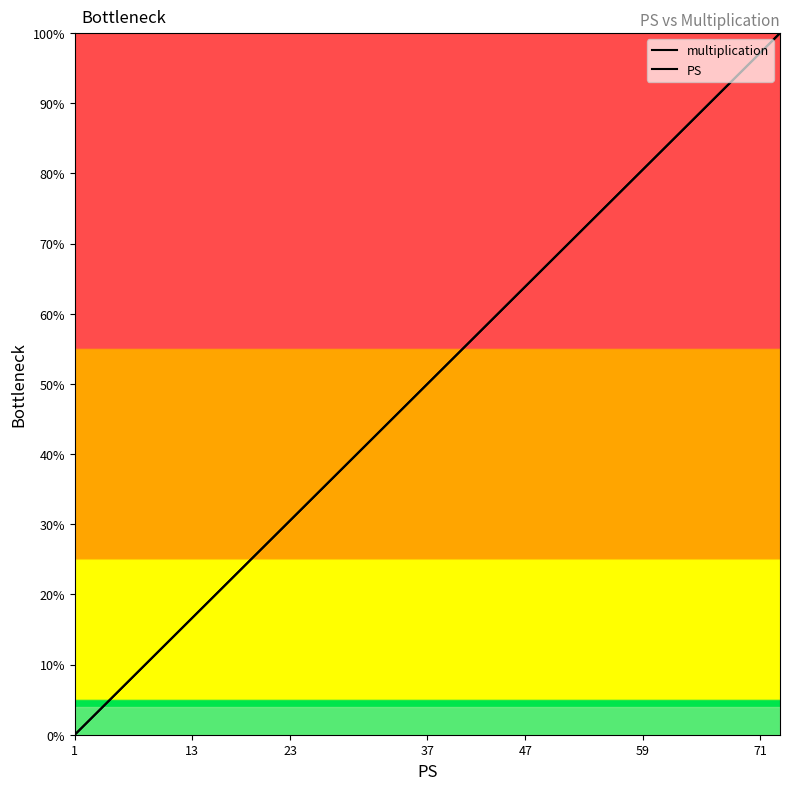

How many lines are shown in the chart?

2